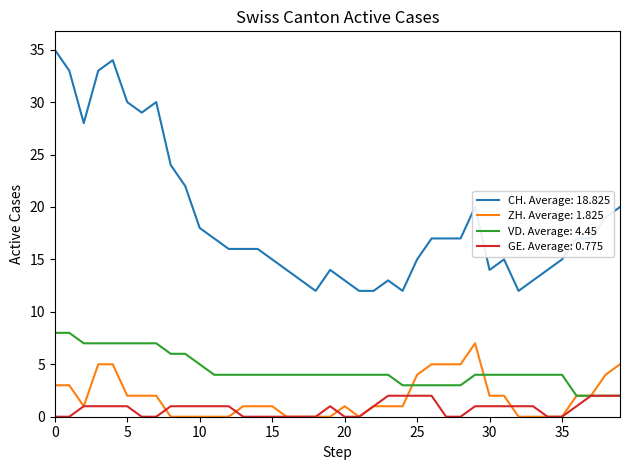

List the series in order of their peak value, highest first.

CH. Average: 18.825, VD. Average: 4.45, ZH. Average: 1.825, GE. Average: 0.775